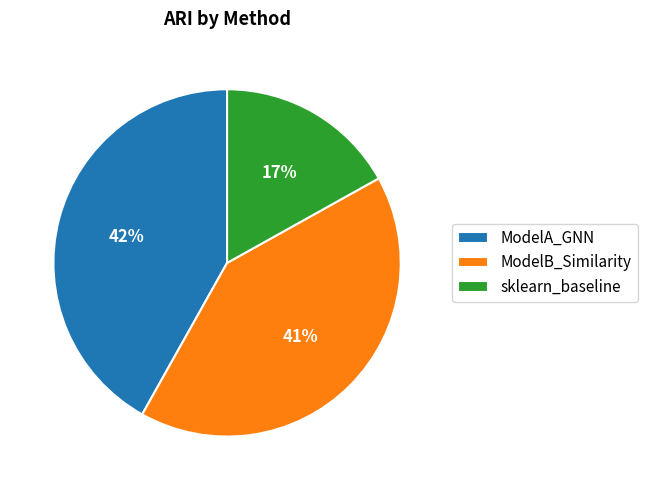

To the nearest percent, what is the difference between the ModelA_GNN and ModelB_Similarity slice percentages?

1%